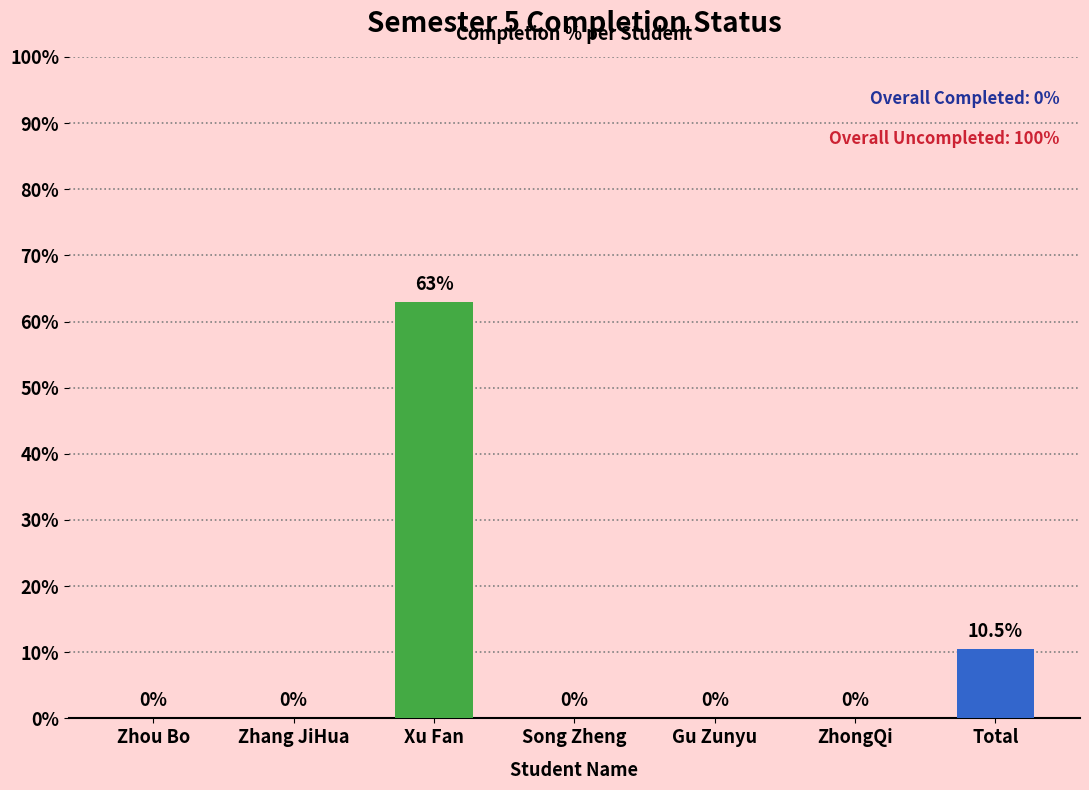

Reading left to right, list all the values displayed in this chart.

Zhou Bo=0.0	Zhang JiHua=0.0	Xu Fan=63.0	Song Zheng=0.0	Gu Zunyu=0.0	ZhongQi=0.0	Total=10.5